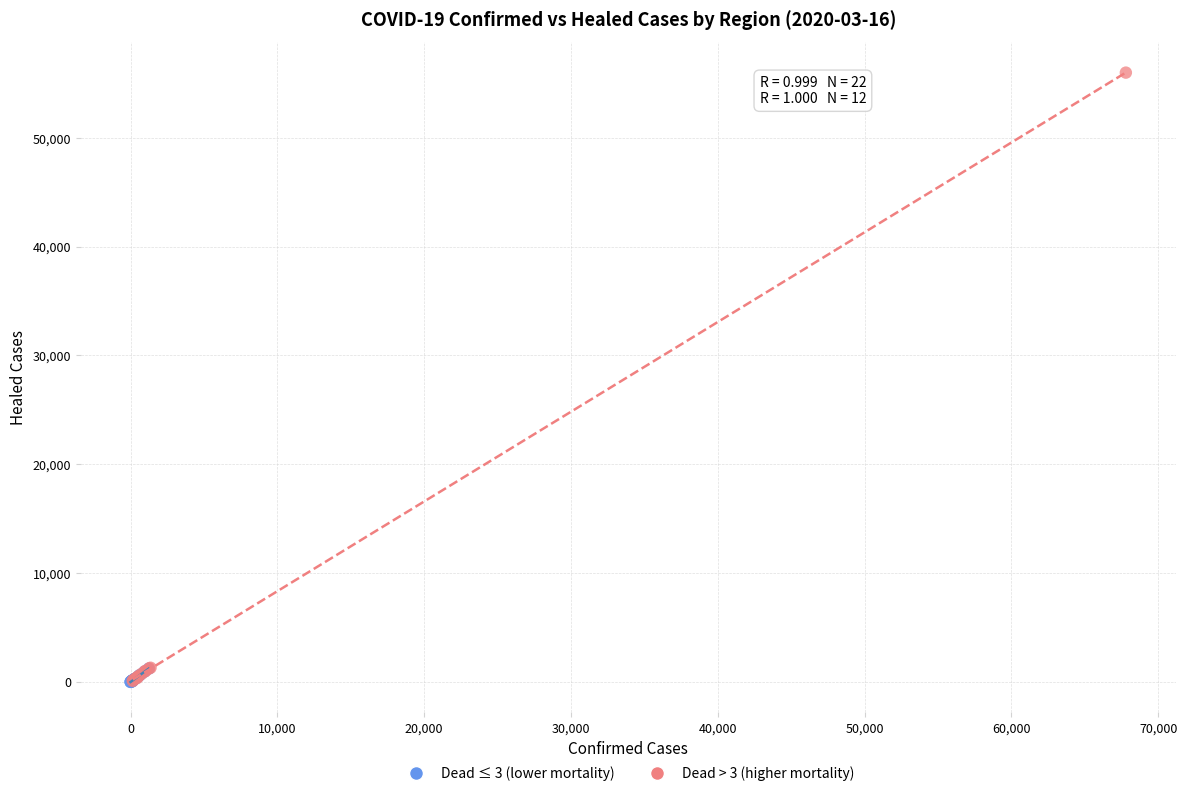

Which series has the largest Y range (max minus min)?

Dead > 3 (higher mortality)